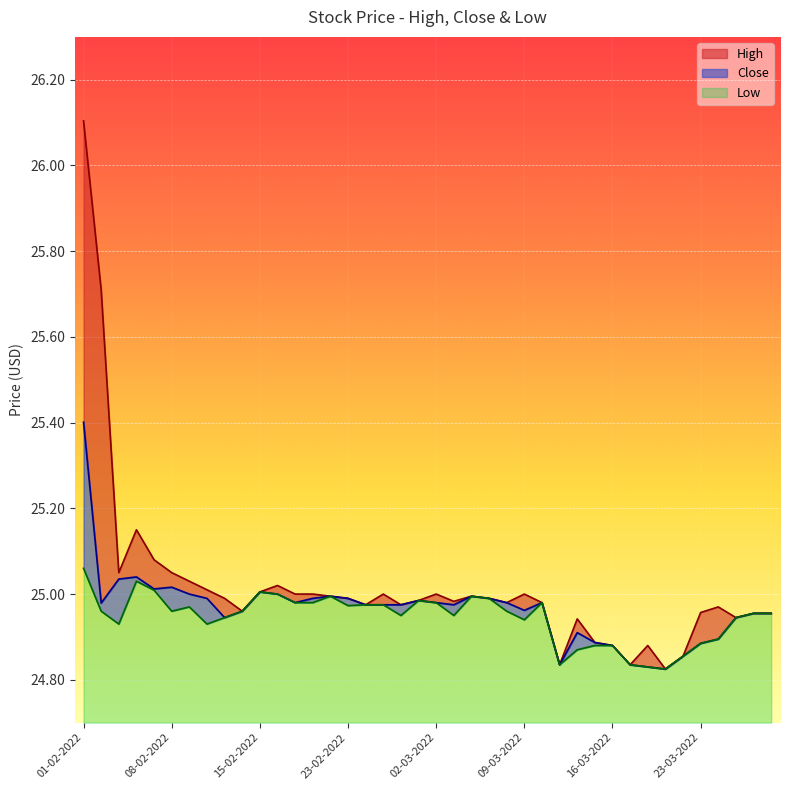

Between 24-02-2022 and 08-03-2022, which is larger?

08-03-2022